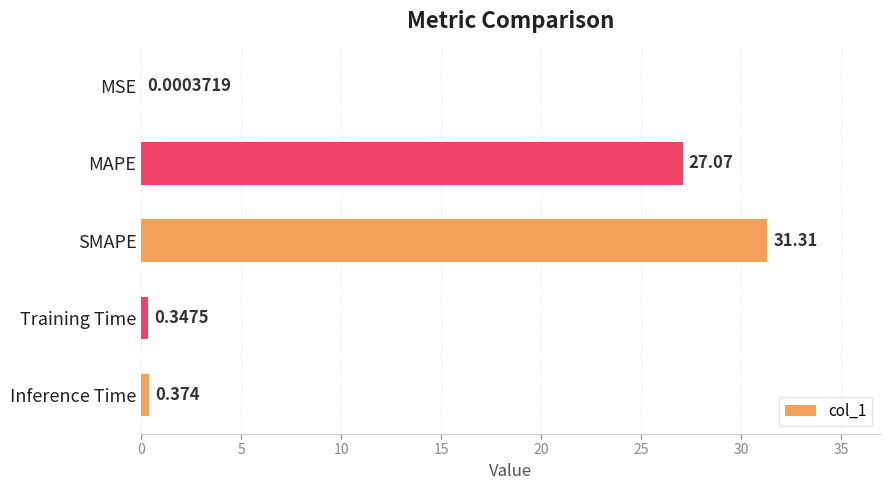

At which label is the value closest to 15?

MAPE